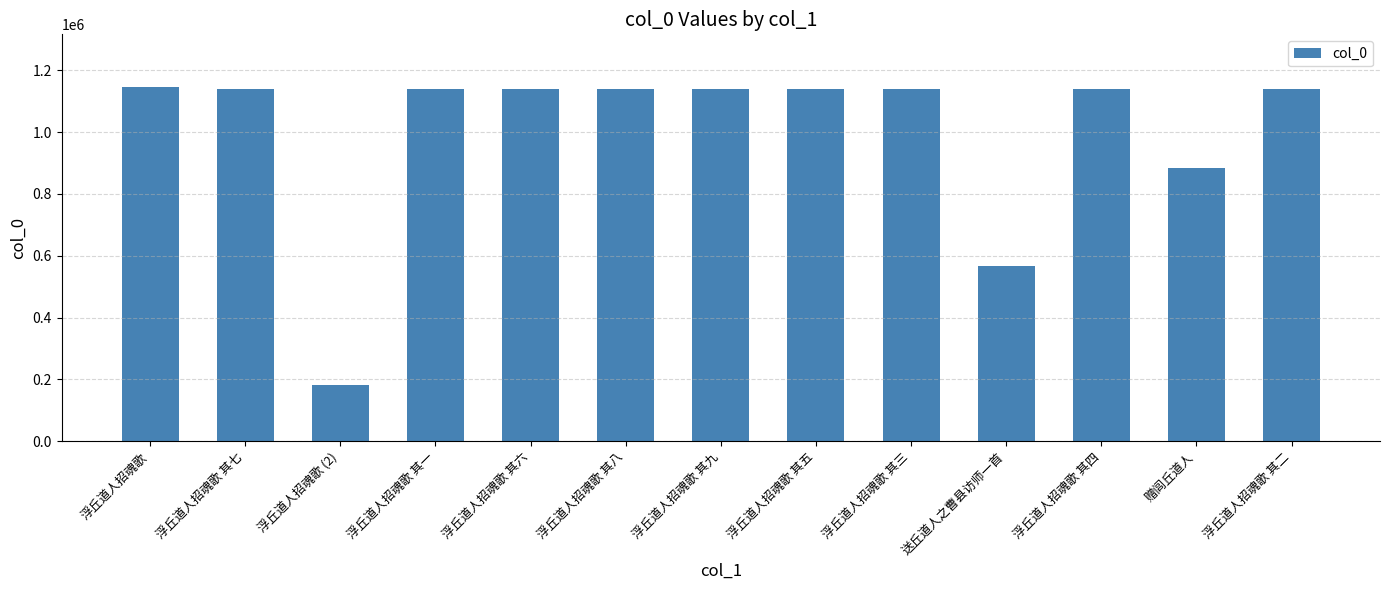

What is the ratio of the value at 浮丘道人招魂歌 其四 to the value at 送丘道人之曹县访师一首?

2.0